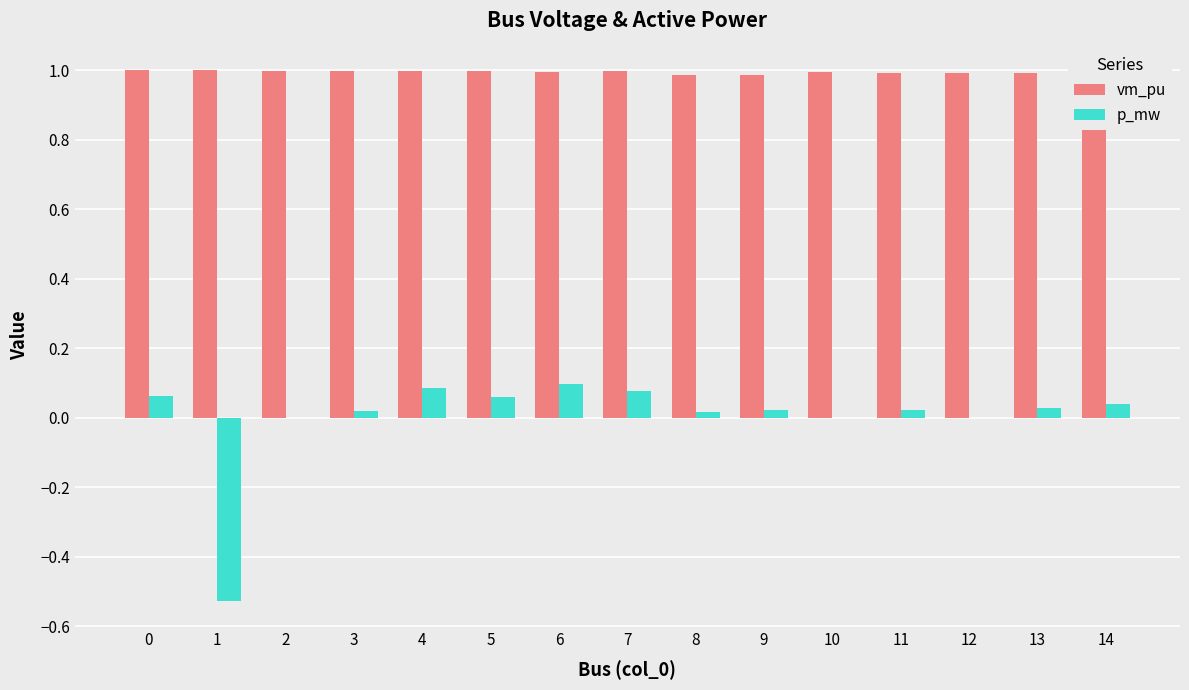

Is it true that p_mw equals 0.1 at 4?

True